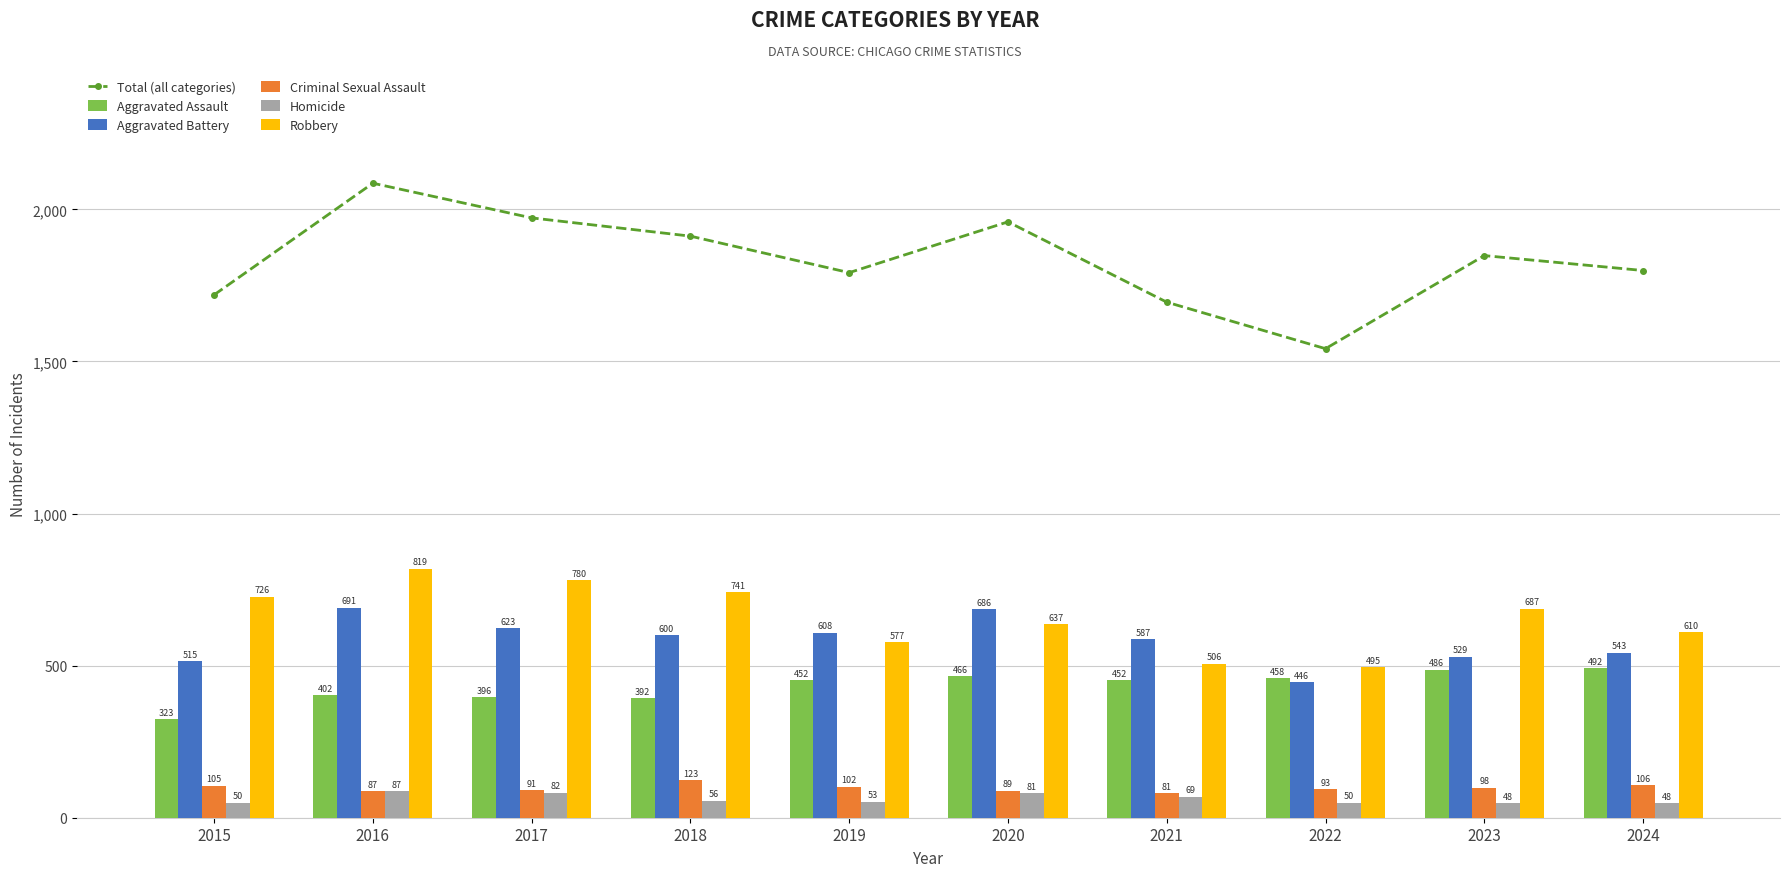

At which label does Aggravated Battery first exceed 600?

2016